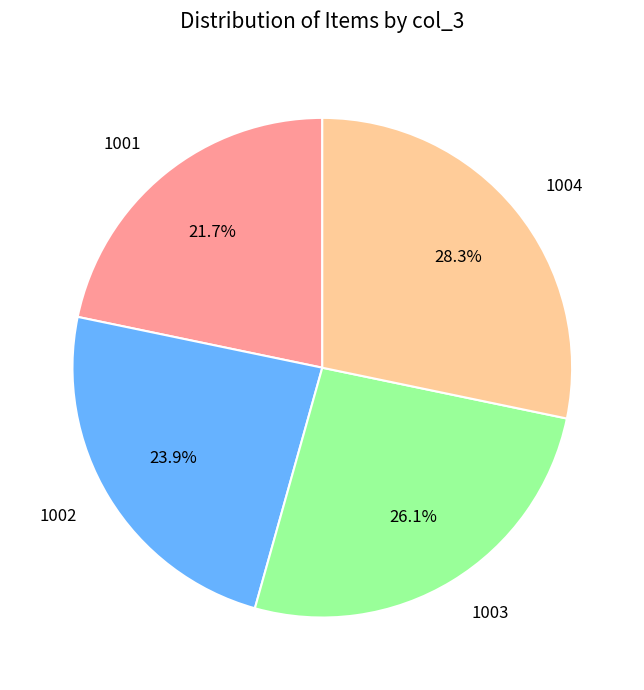

To the nearest percent, what portion does 1001 represent?

22%